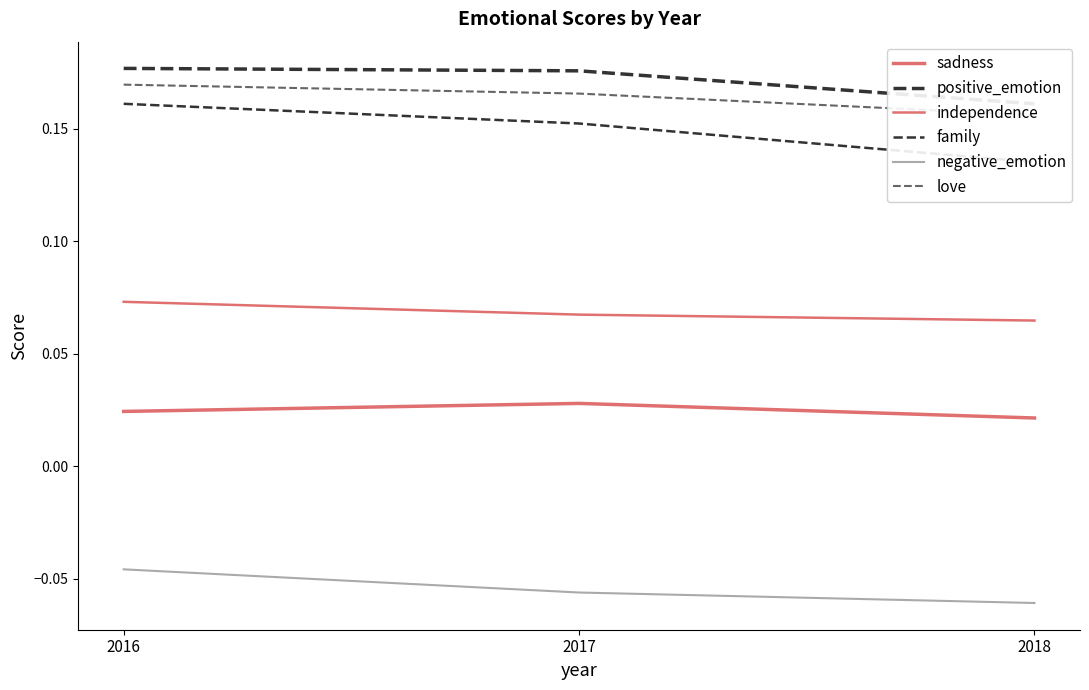

Reading right to left, what are all the values shown in this chart?

sadness: 0.0	0.0	0.0
positive_emotion: 0.2	0.2	0.2
independence: 0.1	0.1	0.1
family: 0.1	0.2	0.2
negative_emotion: -0.1	-0.1	-0.0
love: 0.2	0.2	0.2